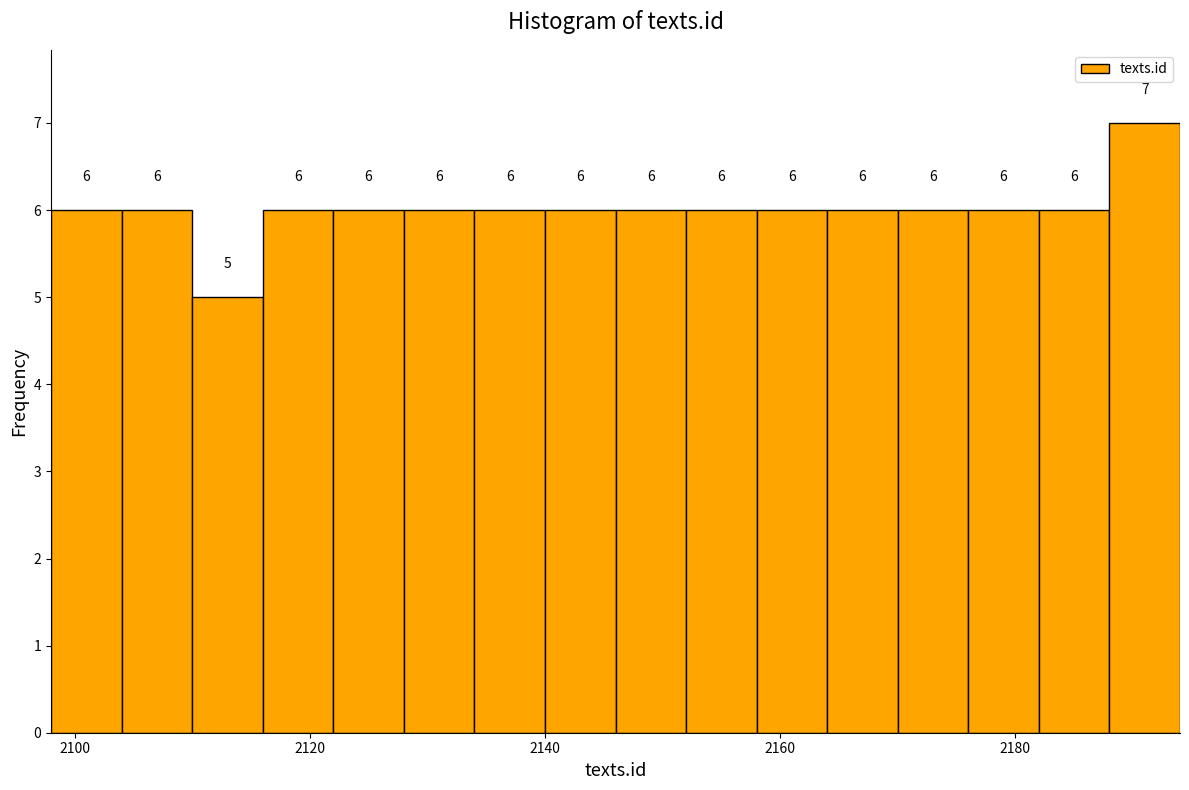

Around what value on the x-axis is the tallest bar? Give the approximate position of its centre, as read against the axis.

2192